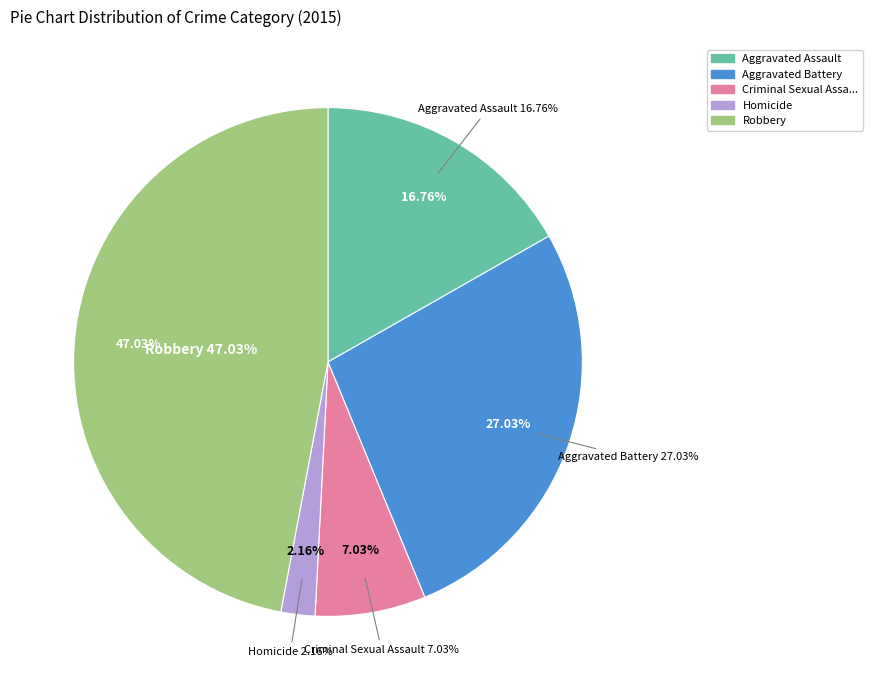

To the nearest percent, what percentage of the pie is Homicide?

2%